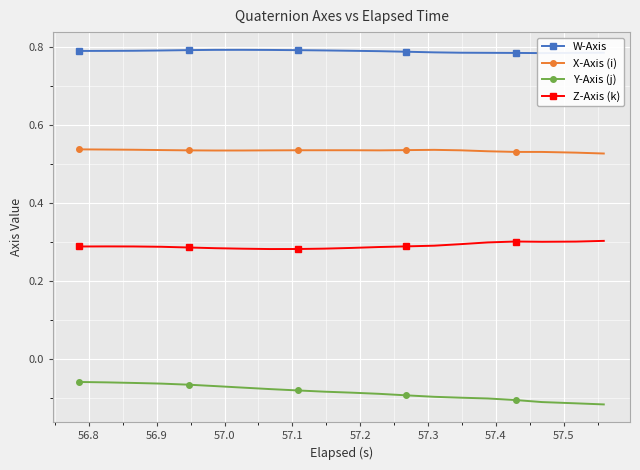

What is the minimum value shown in the chart?

-0.1